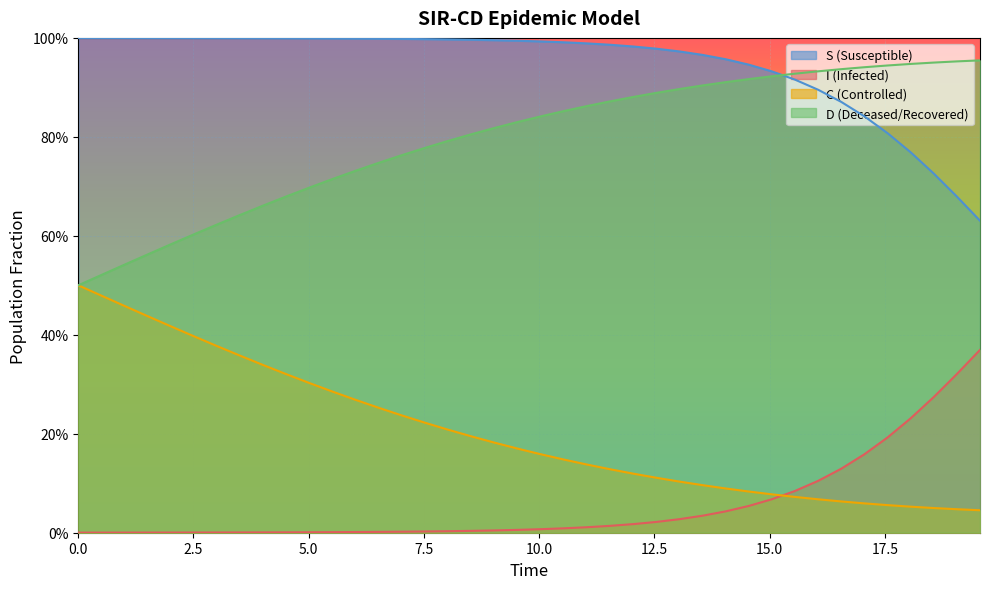

What is the value of the S point at the 13th from the left?

1.0